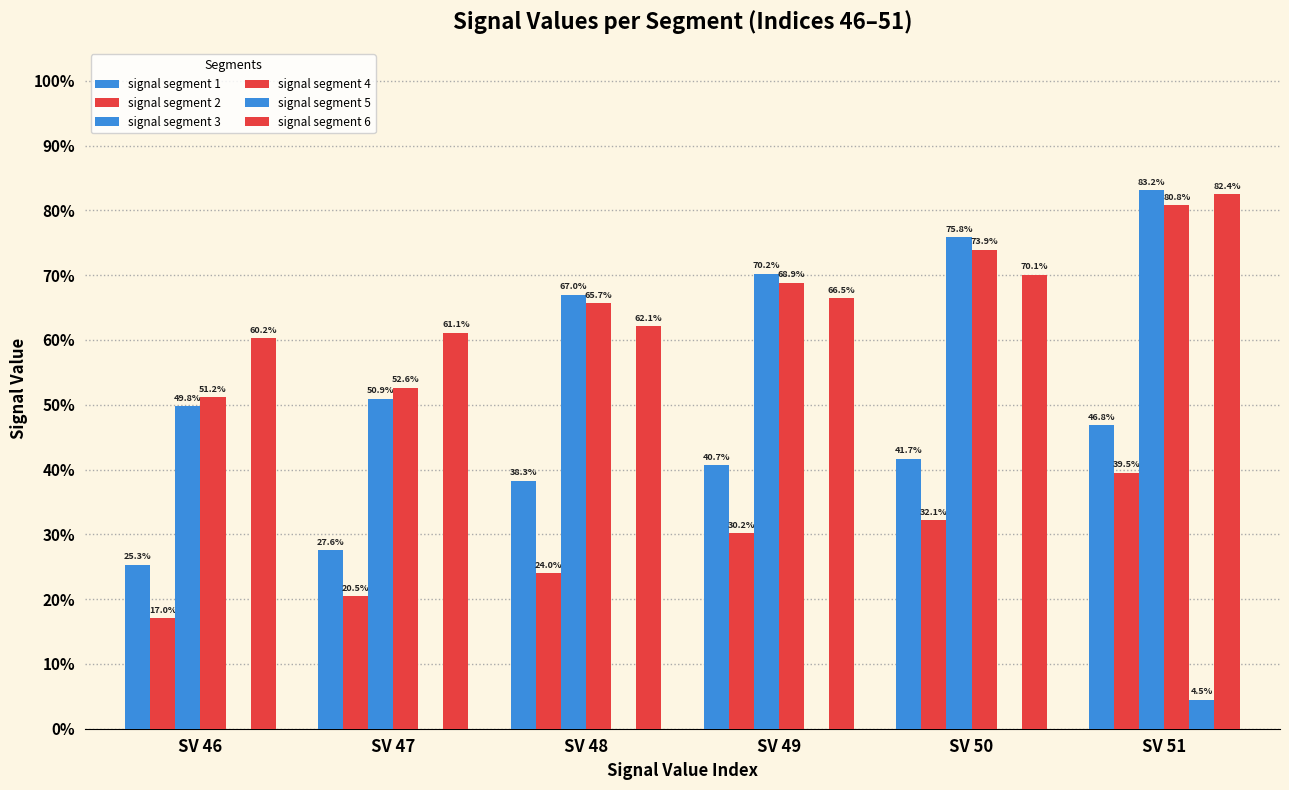

List the series in order of their peak value, highest first.

signal segment 3, signal segment 6, signal segment 4, signal segment 1, signal segment 2, signal segment 5